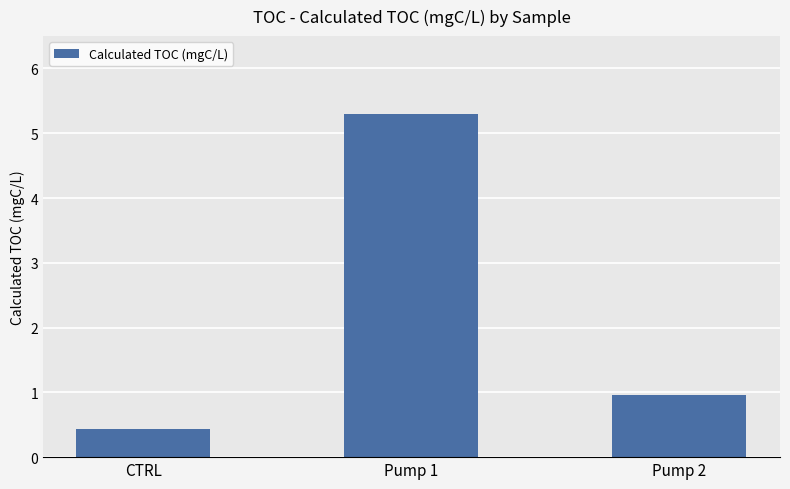

Does the chart contain any negative values?

No